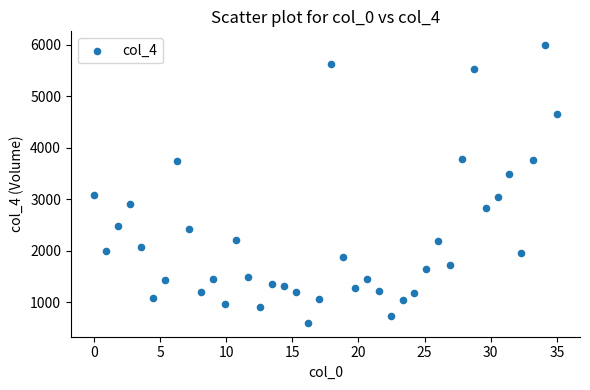

What is the range of X values (max minus min)?

35.0